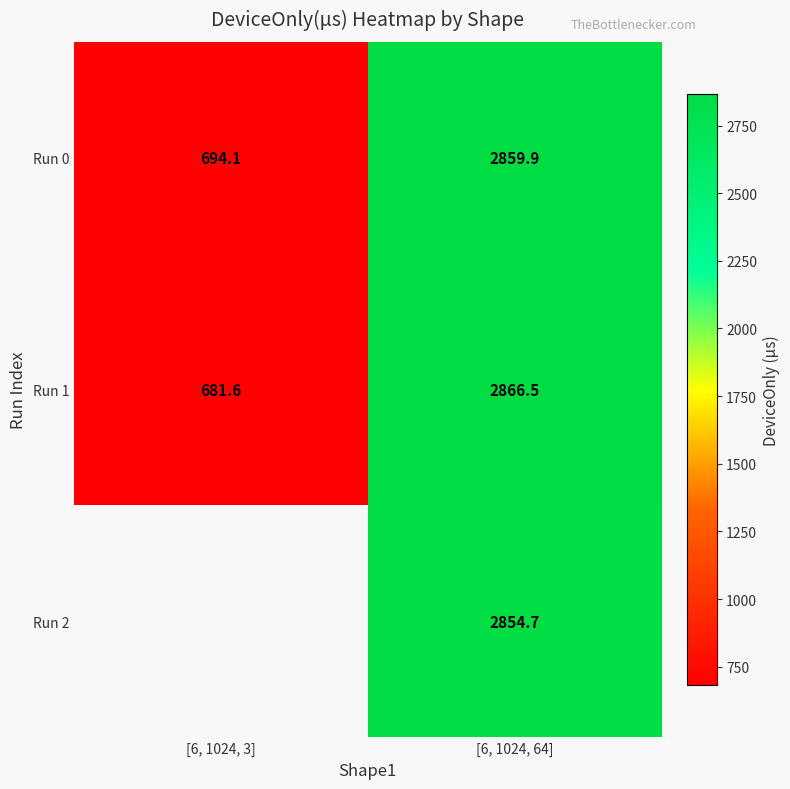

How many values in the Run 0 series exceed 2859?

1